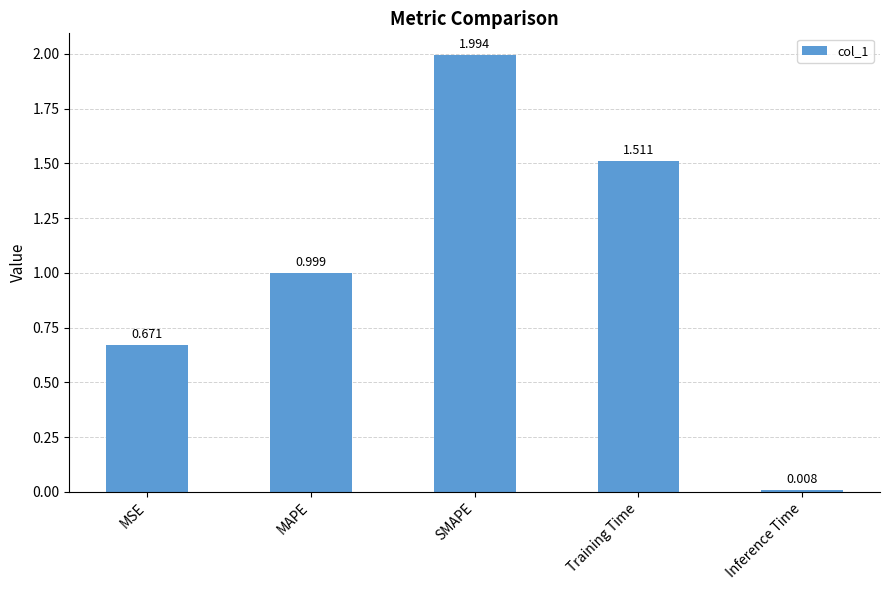

What is the label of the 5th bar from the right?

MSE